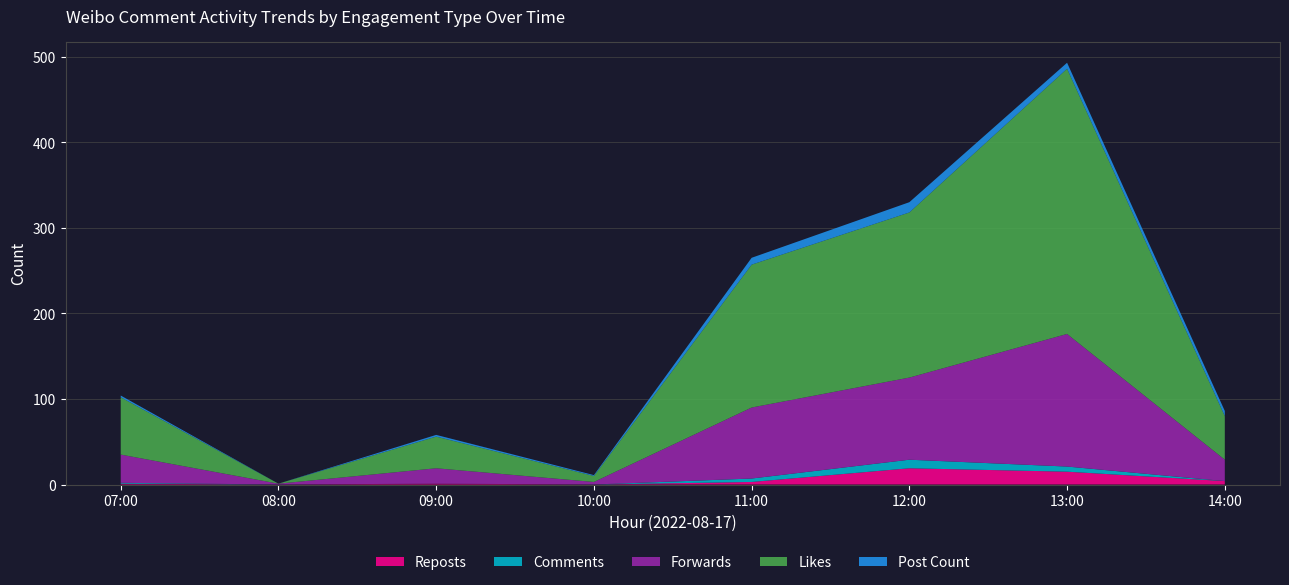

What is the highest value of the Reposts series?

19